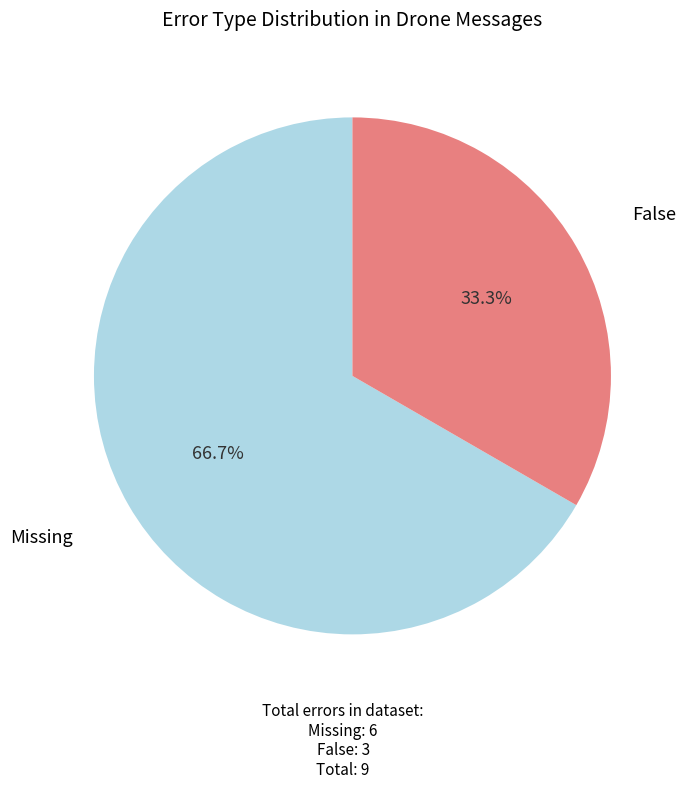

Does any single category account for the majority?

Yes